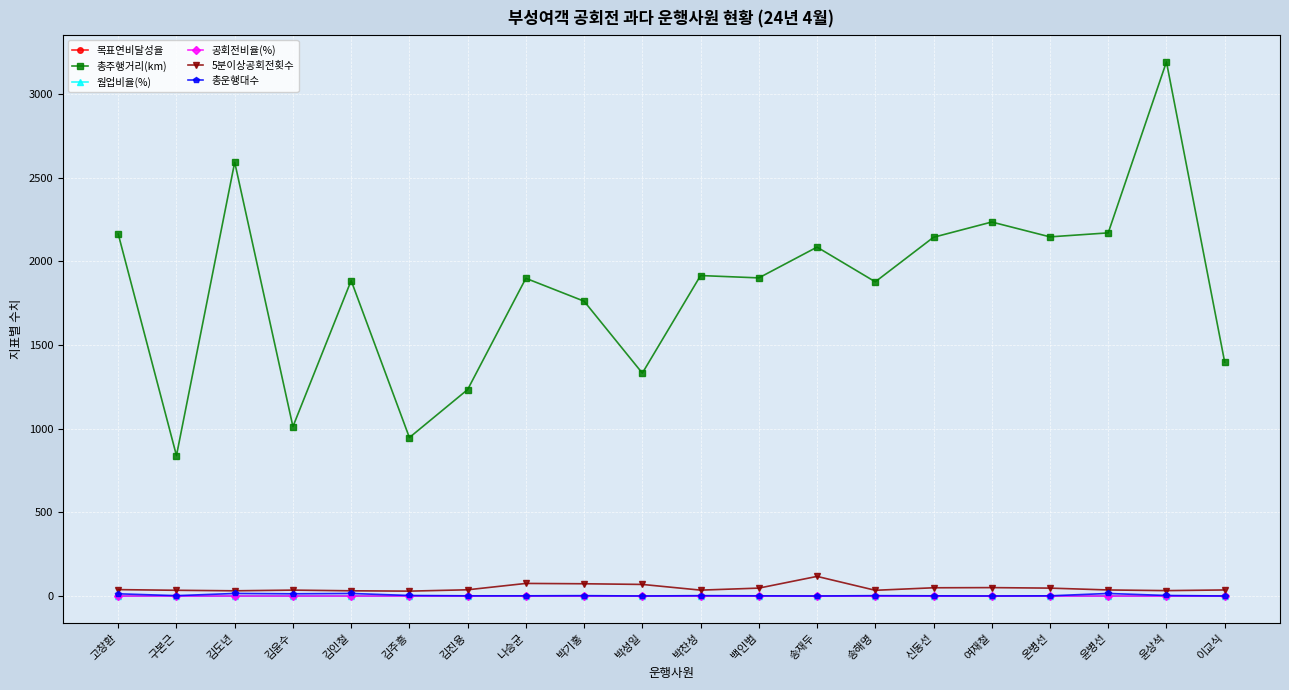

Which series changed the most between 김진용 and 나승균?

총주행거리(km)